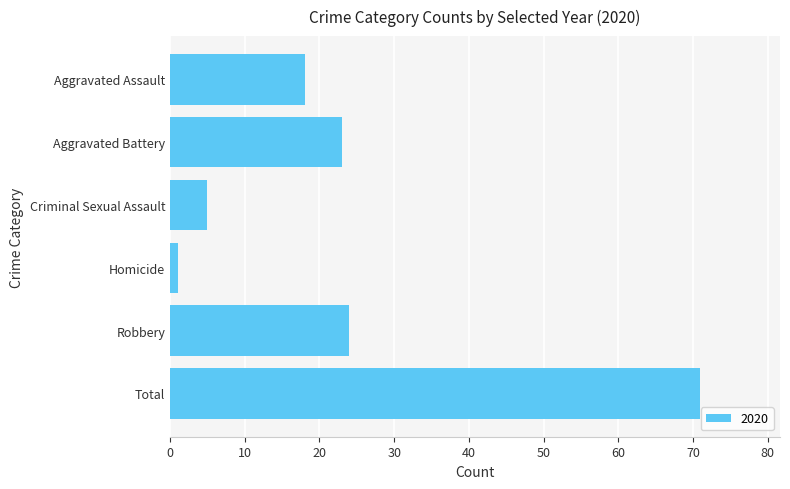

Which category has the highest value across all series?

Total